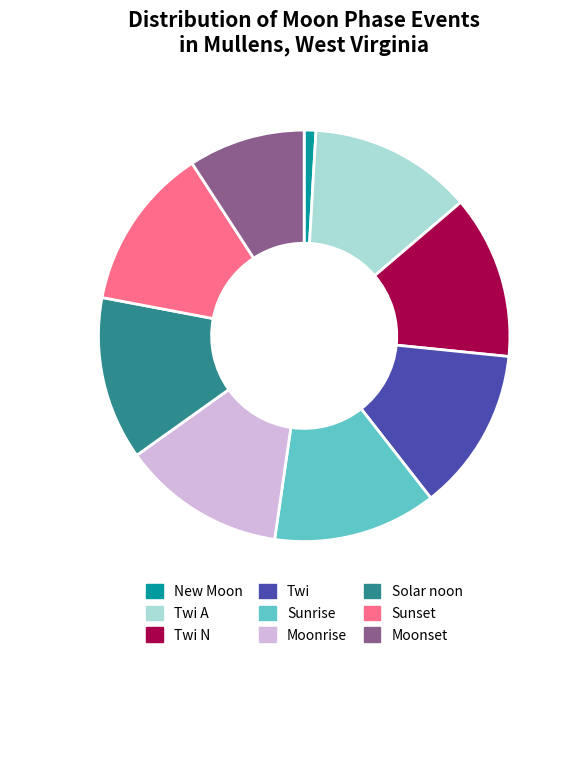

How many slices are in this pie chart?

9